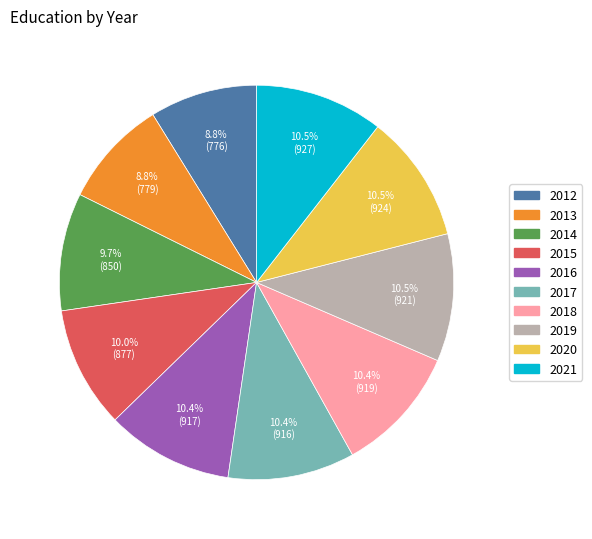

Does 2020 account for over 50% of the chart?

No